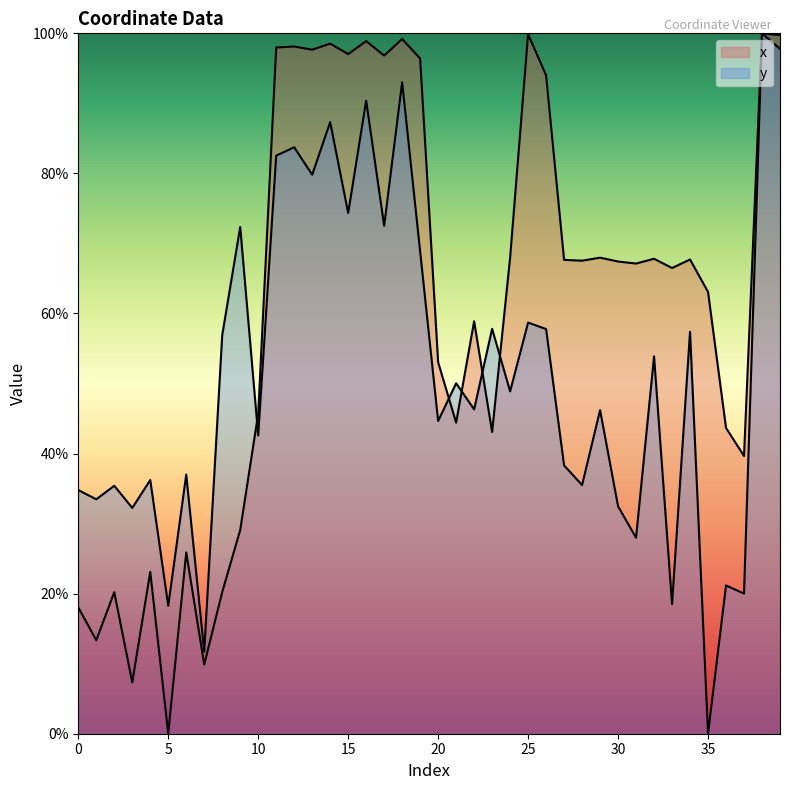

What is the difference between the maximum and minimum values in the y series?

100.0